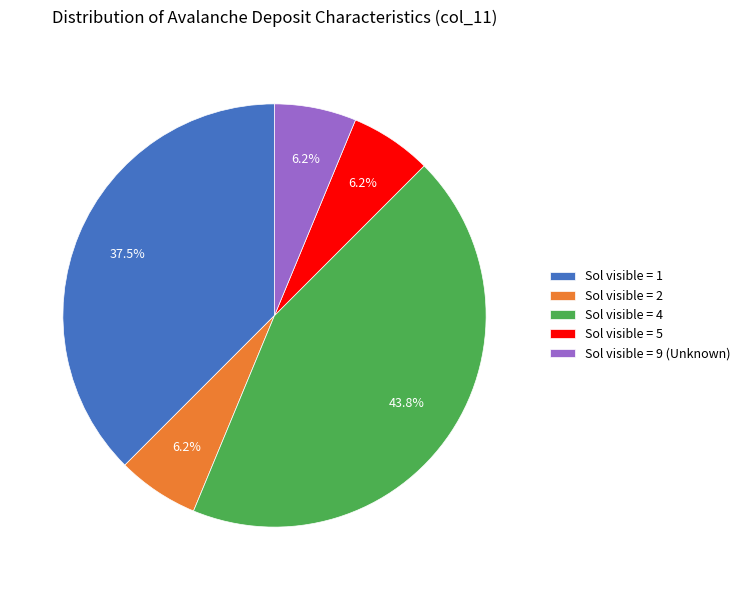

Count the number of slices in the pie.

5